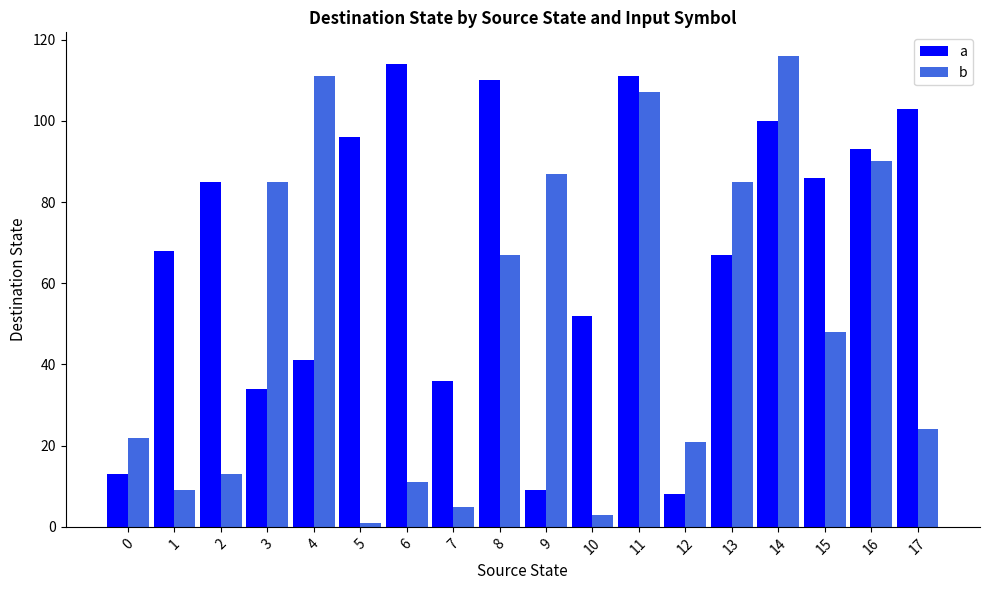

Which series has the largest range (max minus min)?

b